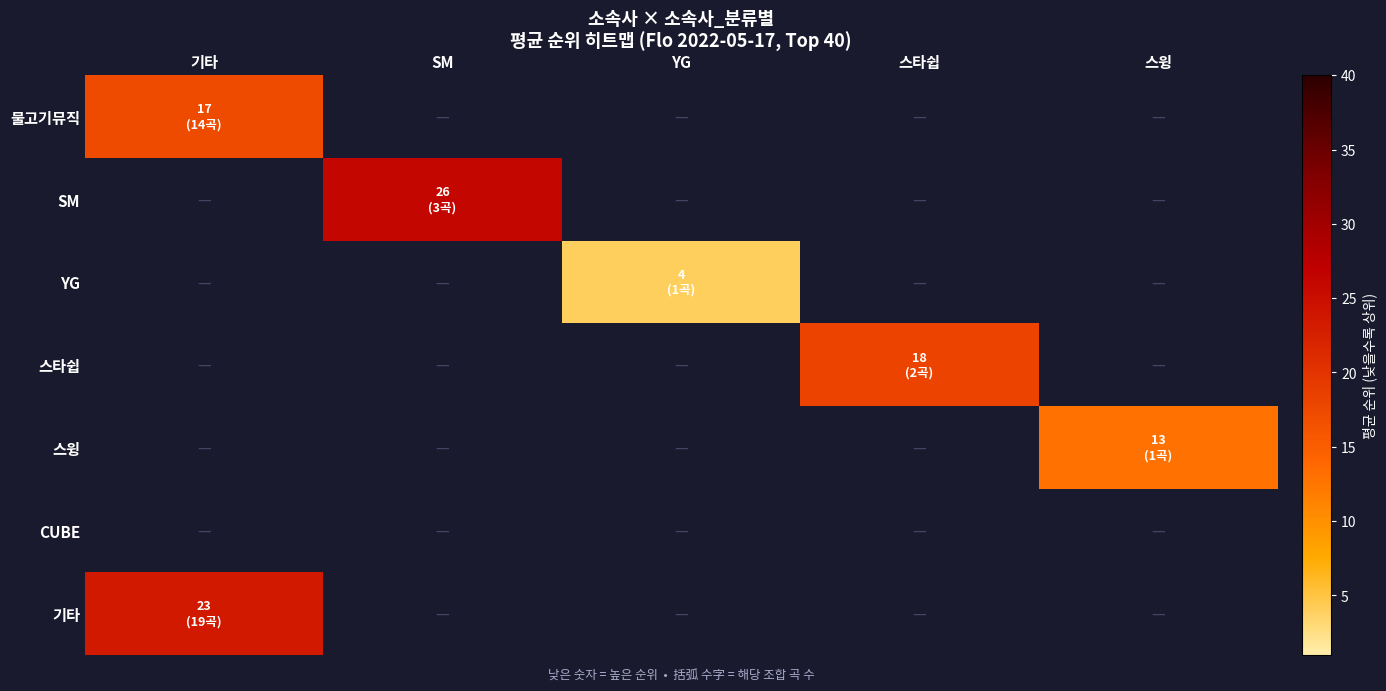

At which label does 기타 reach its peak?

기타